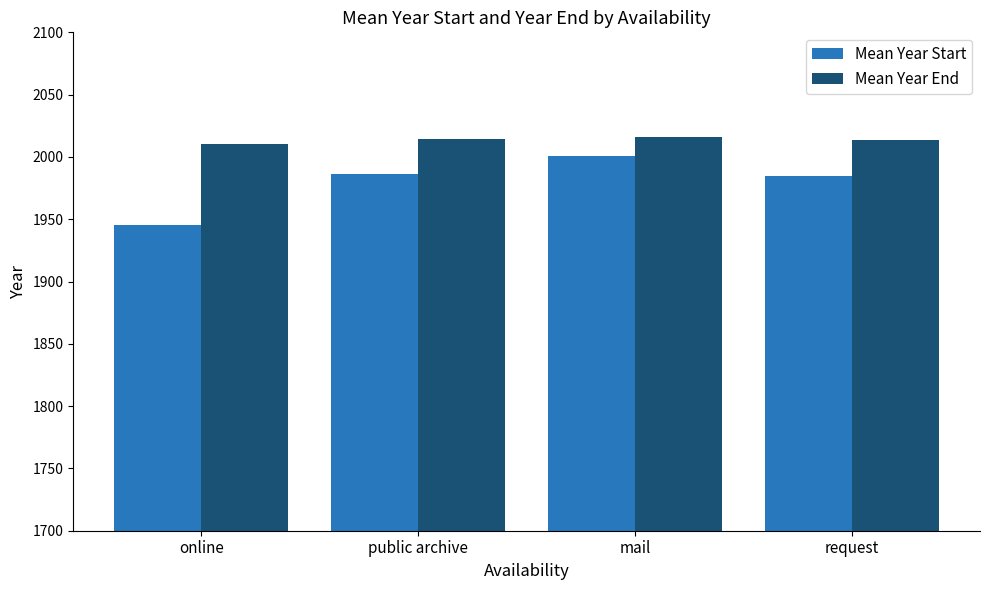

Which series has the largest total across all categories?

Mean Year End